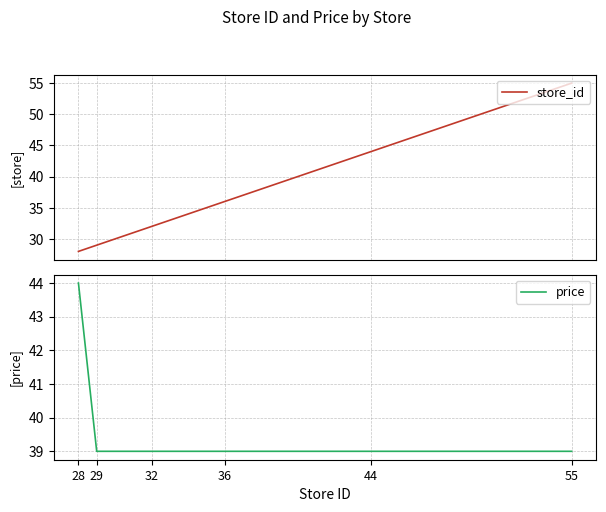

How many times do store_id and price cross each other?

1